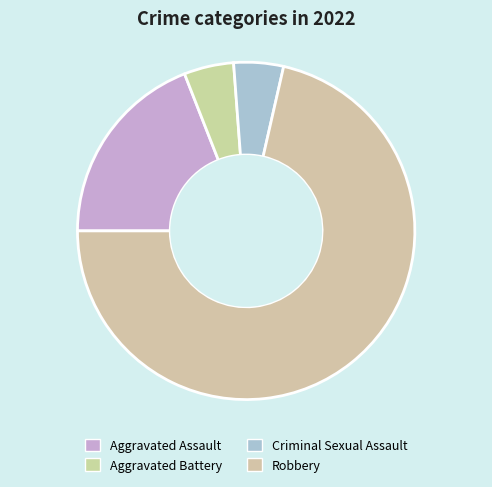

How many slices are in this pie chart?

4